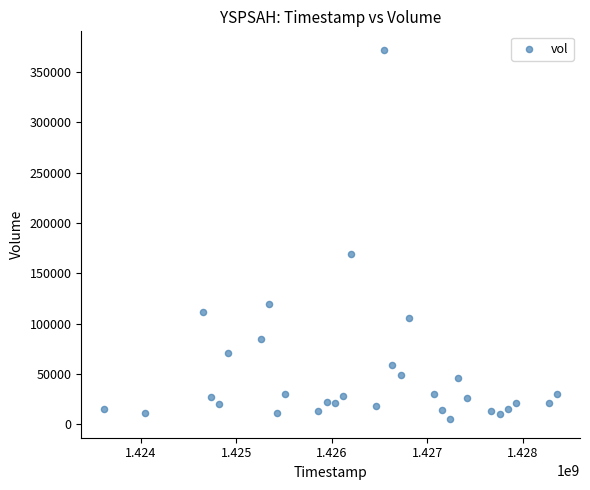

What Y value in the scatter plot is closest to 188450?

169300